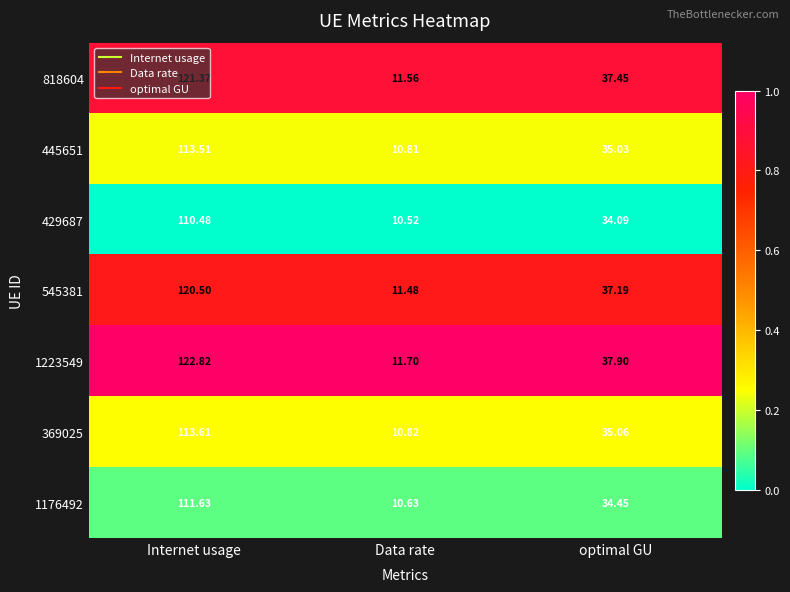

Is the value of 429687 at Data rate greater than the value of 1176492 at Data rate?

No